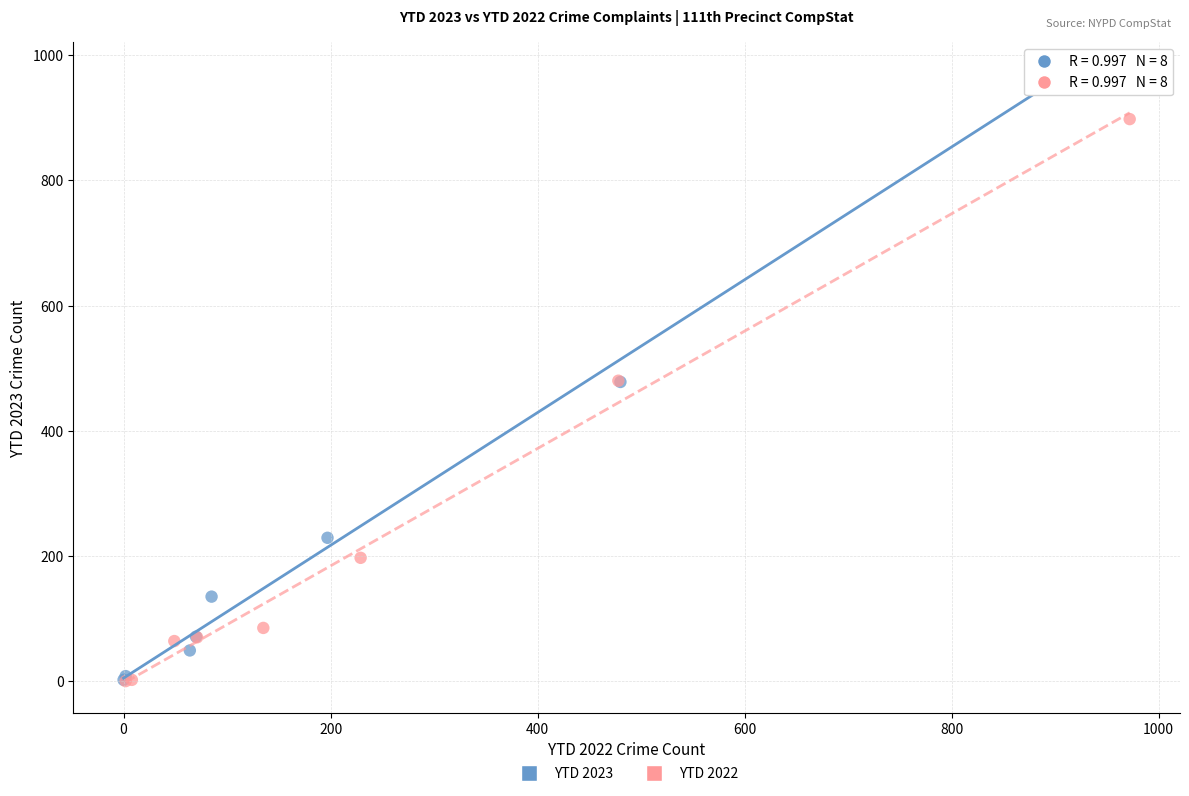

What are all the series names shown in the legend?

YTD 2023, YTD 2022